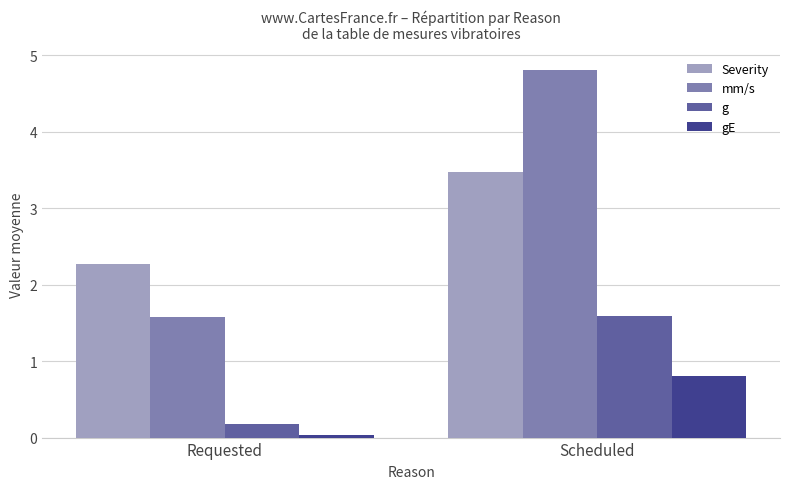

At Scheduled, list the series in order from largest to smallest.

mm/s, Severity, g, gE